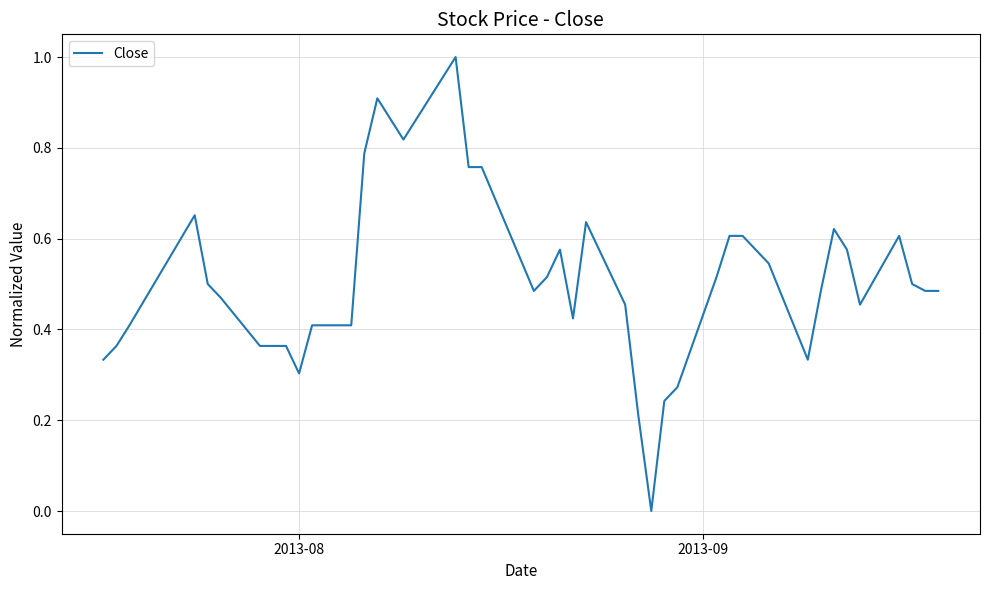

What is the maximum value shown in the chart?

1.0